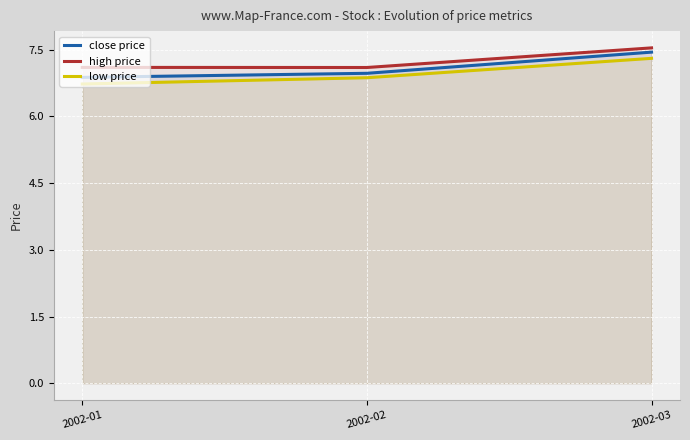

At 2002-03, list the series in order from smallest to largest.

low price, close price, high price